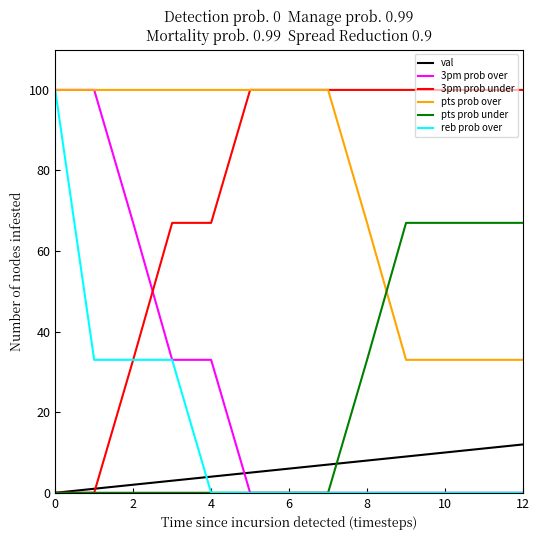

After their last crossing, which series has the higher values: pts prob under or pts prob over?

pts prob under